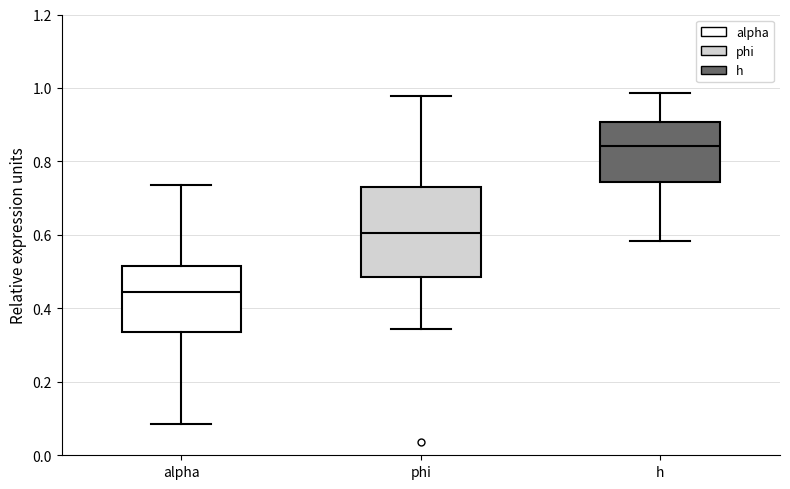

Which box's median line is the highest?

h